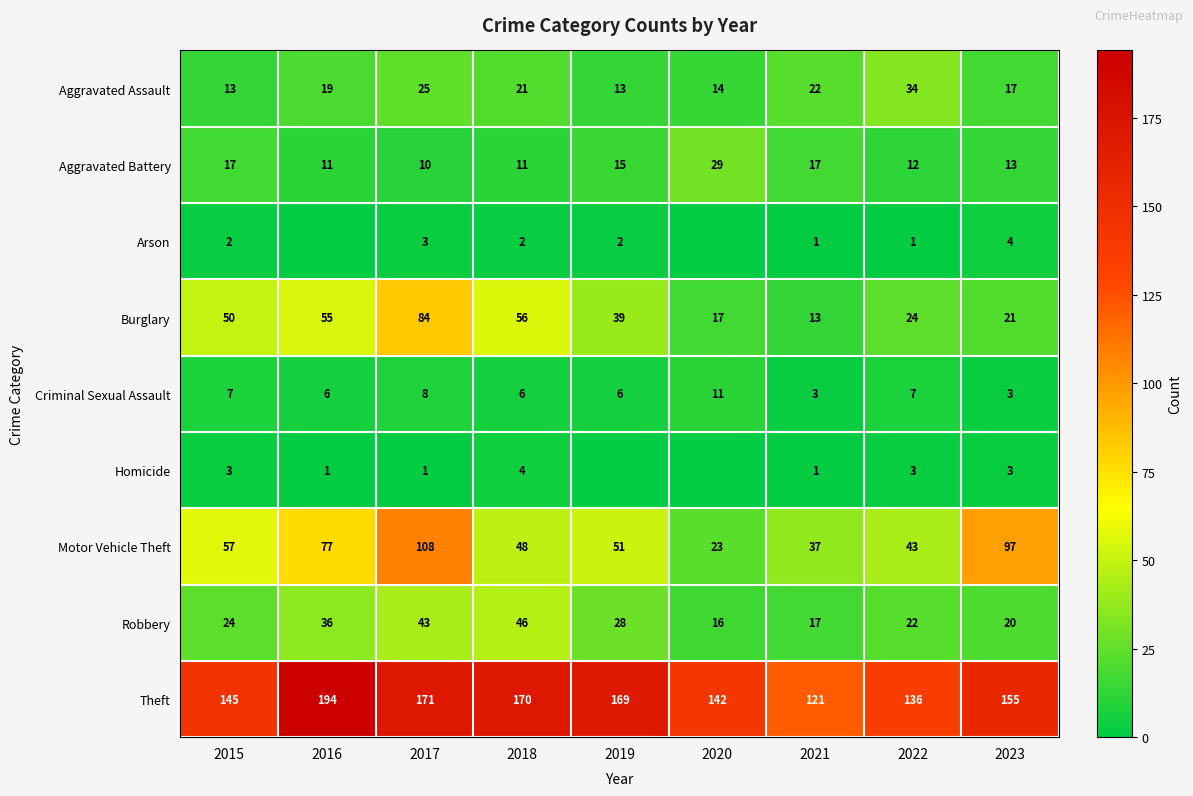

Which series changed the most between 2020 and 2021?

Theft